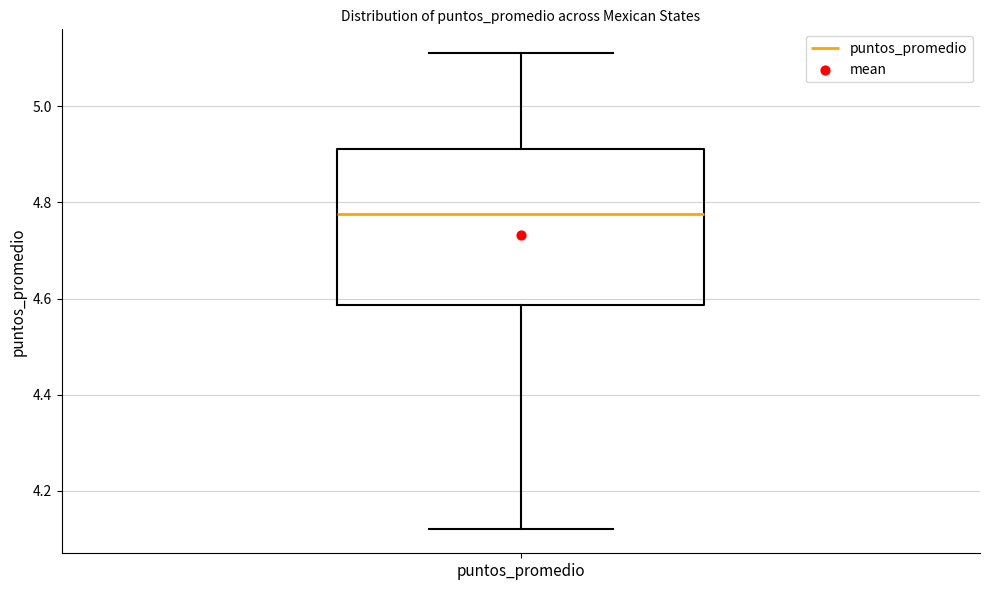

Read this box plot against the y-axis: the position of the median line, the range covered by the box, and the ends of both whiskers. The values are not printed on the chart, so give them approximately, as read against the axis.

median 4.78, box 4.58 to 4.92, whiskers 4.12 to 5.12